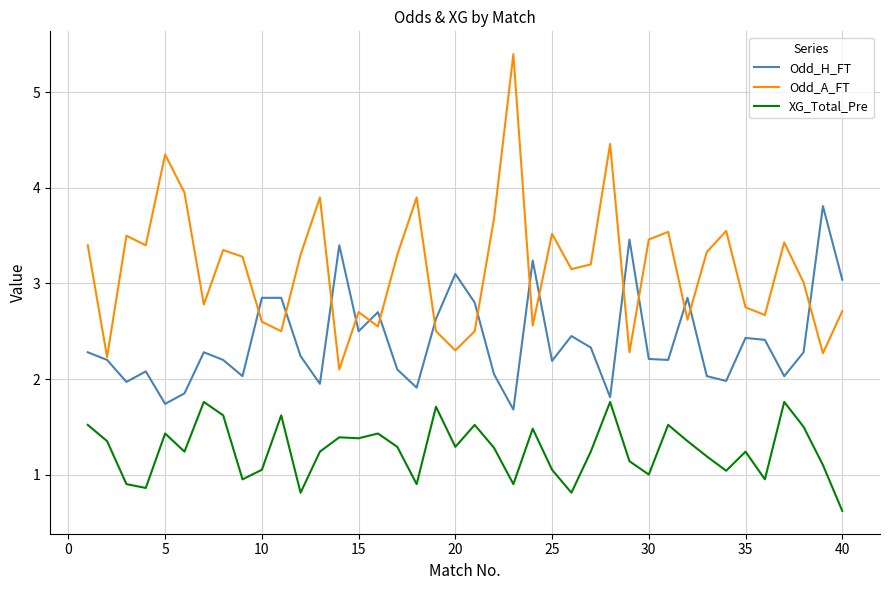

List the series in order of their overall mean, lowest first.

XG_Total_Pre, Odd_H_FT, Odd_A_FT